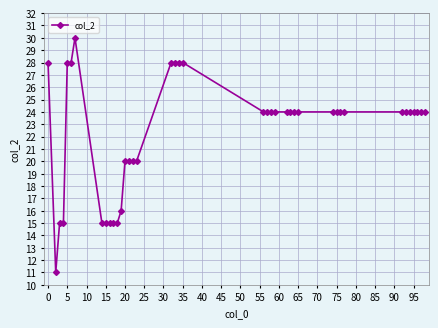

What is the value of the 37th point from the left?

24